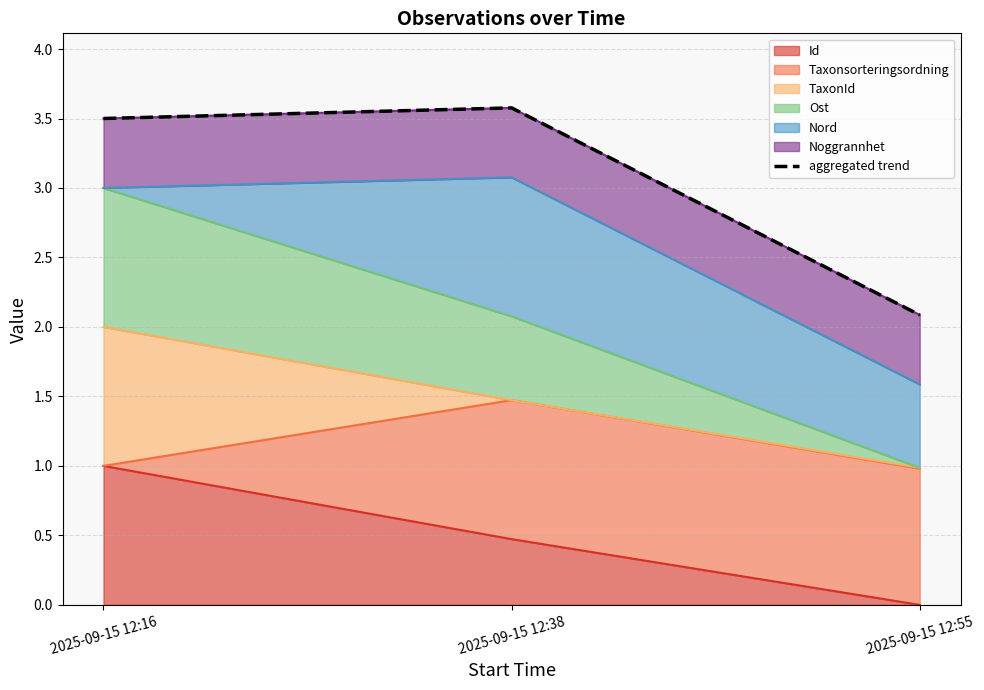

At which category does the chart reach its peak across all series?

2025-09-15 12:38